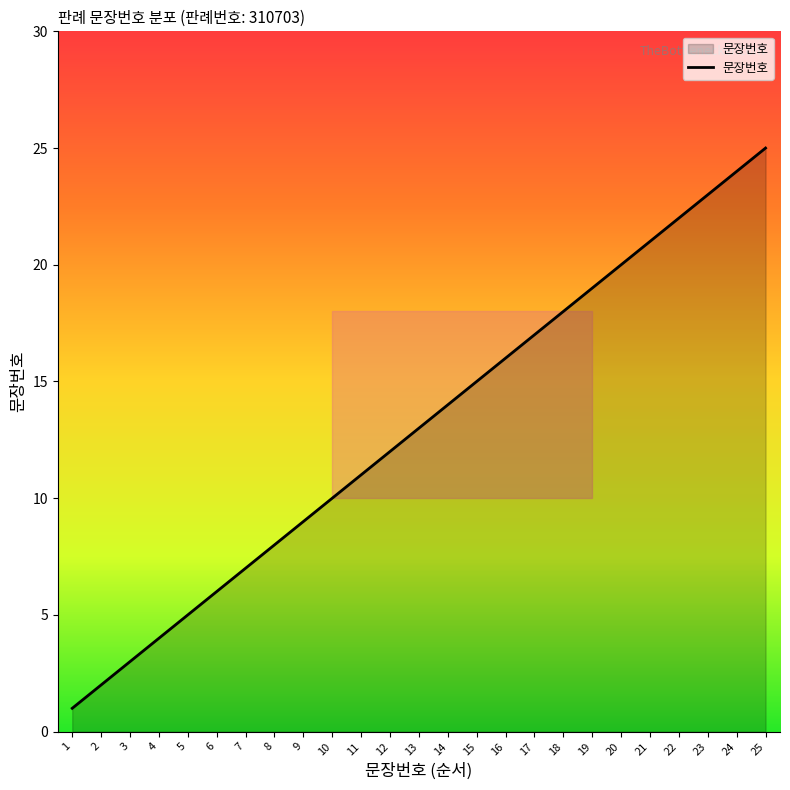

List the labels in order of value, smallest first.

1, 2, 3, 4, 5, 6, 7, 8, 9, 10, 11, 12, 13, 14, 15, 16, 17, 18, 19, 20, 21, 22, 23, 24, 25